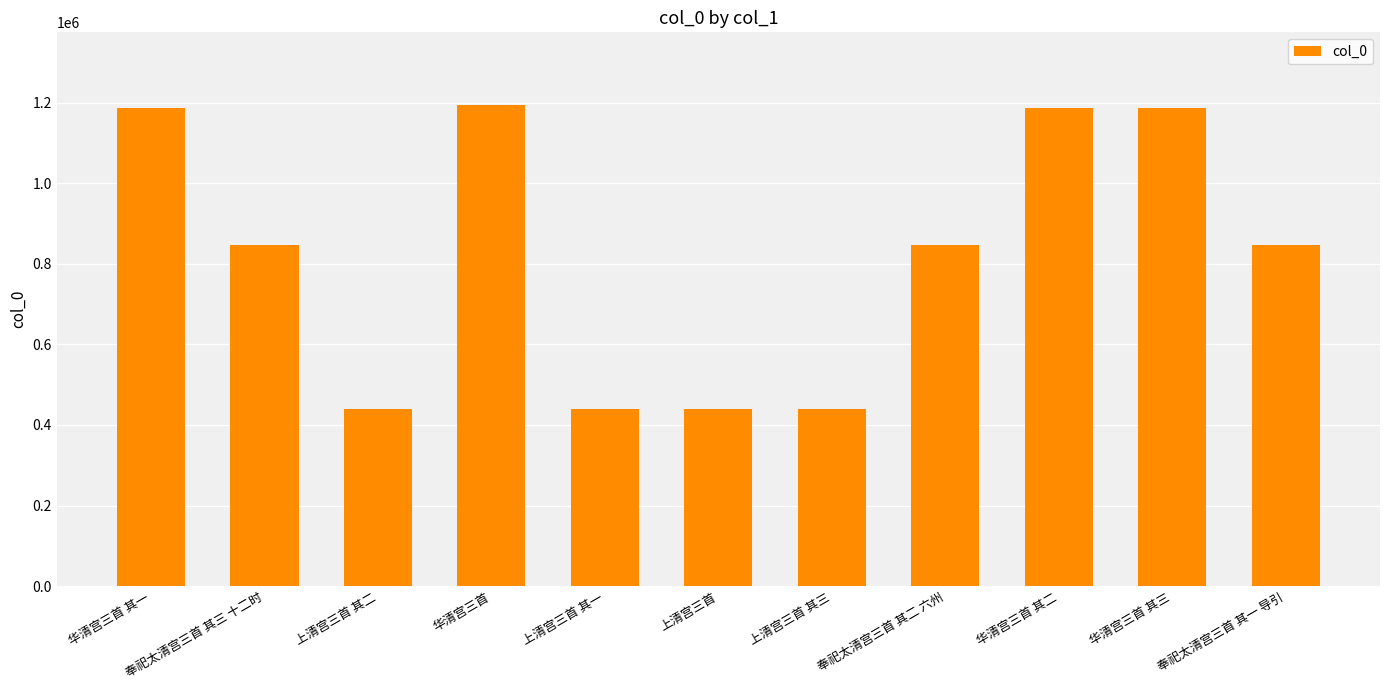

Count the number of categories in the chart.

11